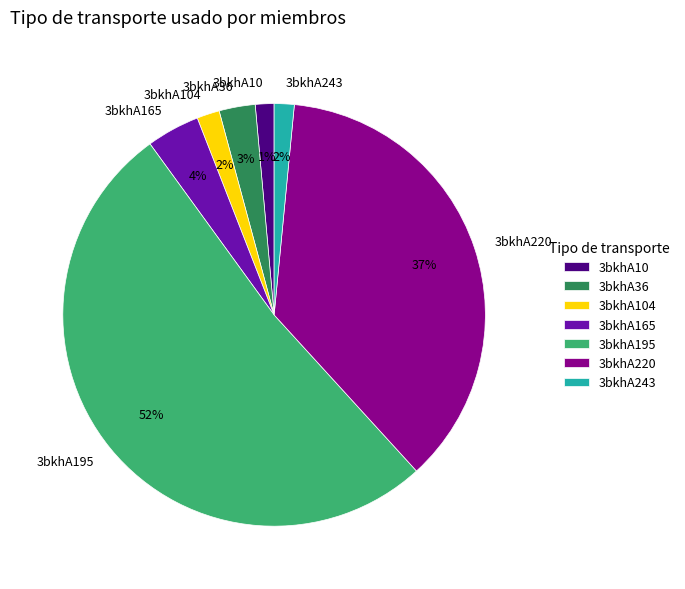

The 3bkhA220 slice represents 28% of the pie. True or false?

False